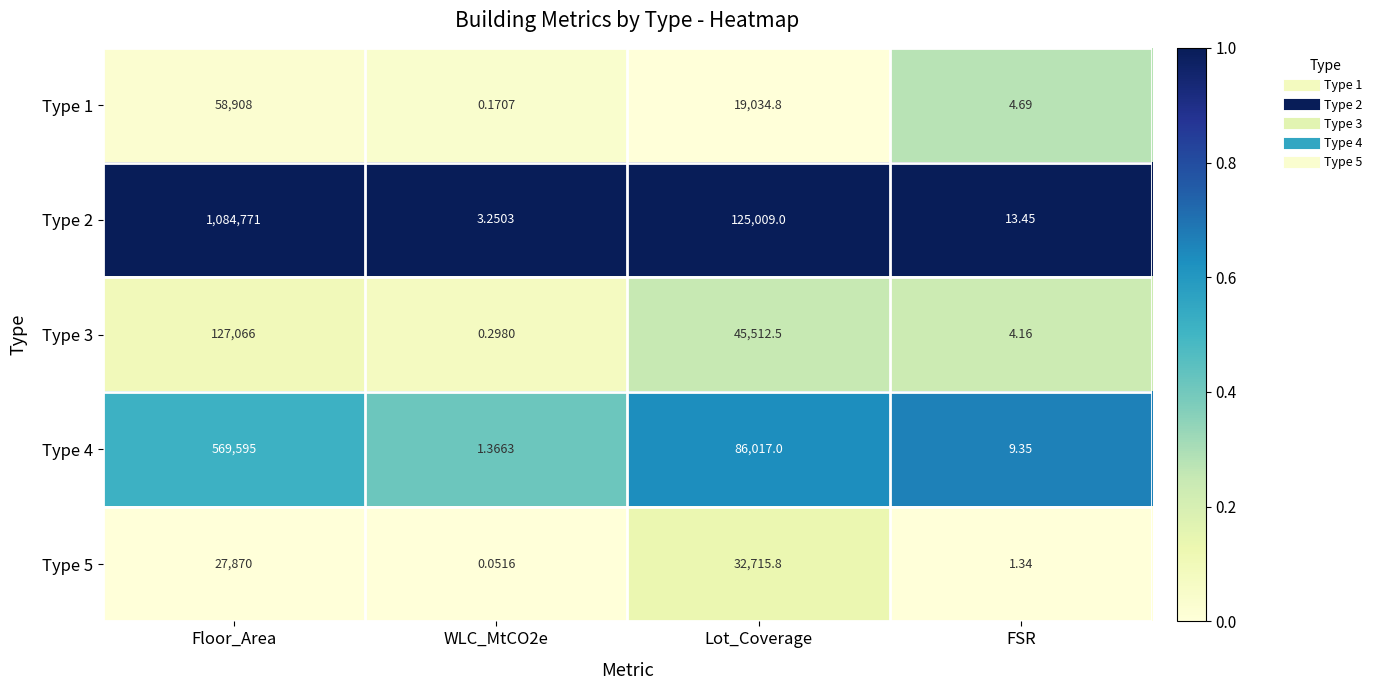

At which category does the chart reach its peak across all series?

Floor_Area